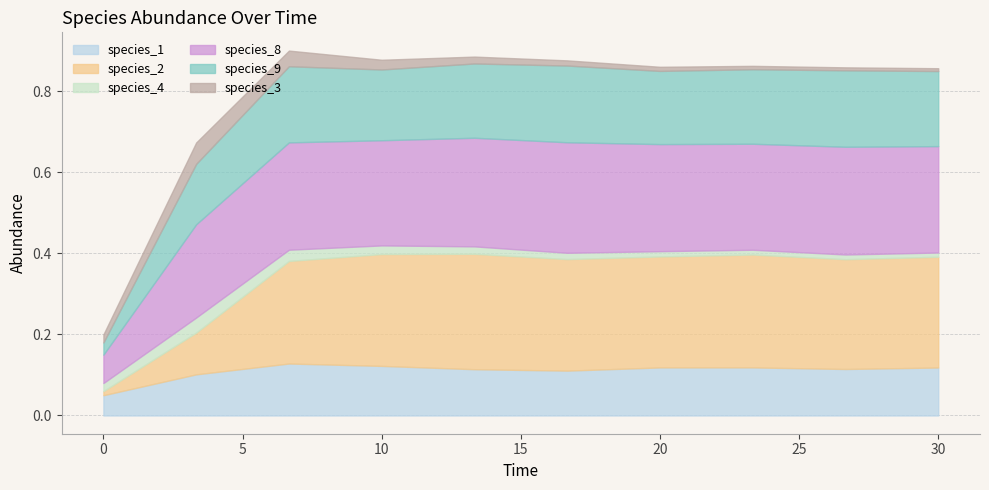

At which category does species_8 reach its first local valley?

10.0